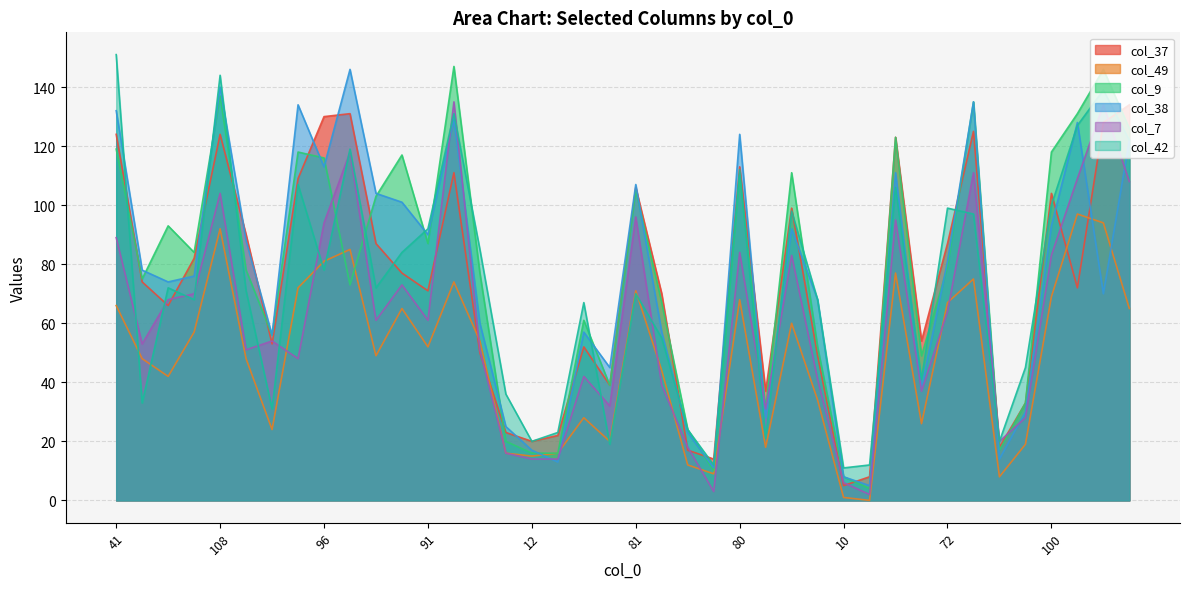

At which category is the sum across all series the highest?

108